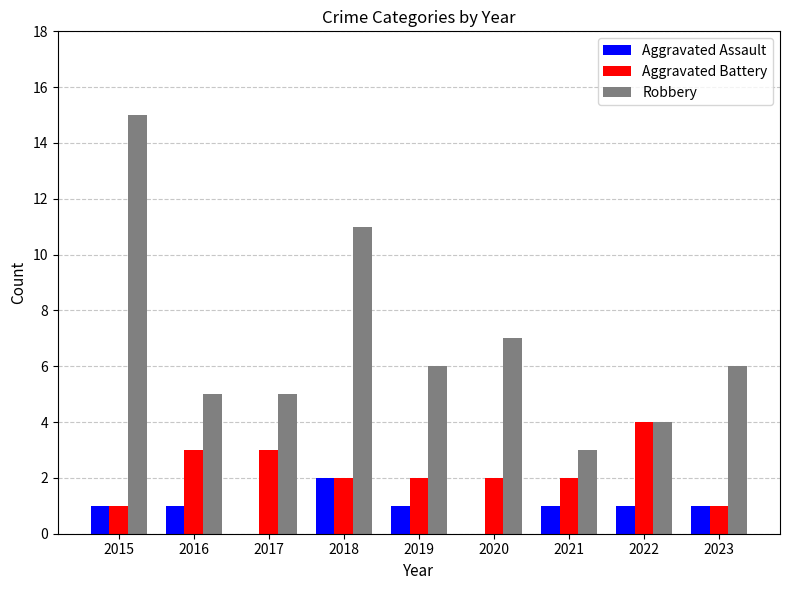

What is the maximum value shown in the chart?

15